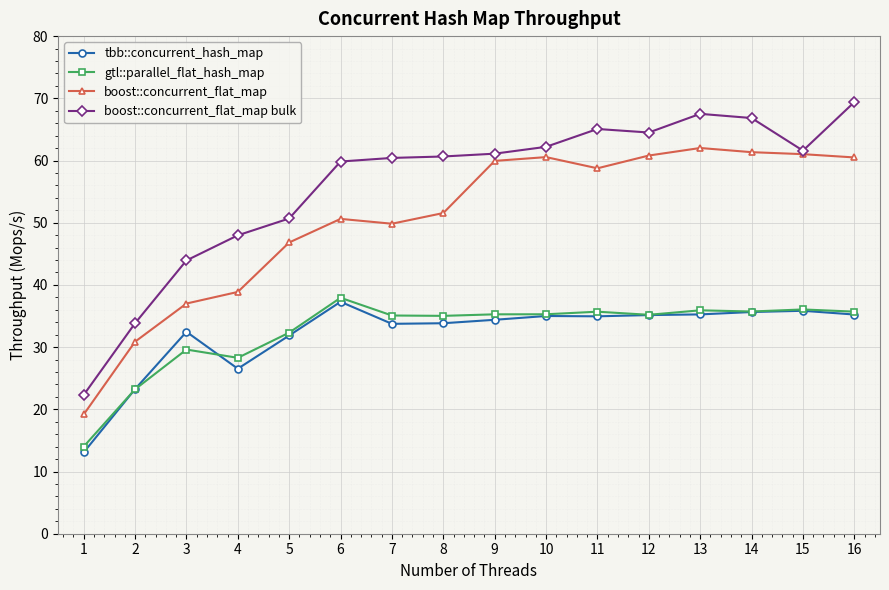

At which label does boost::concurrent_flat_map reach its minimum?

1